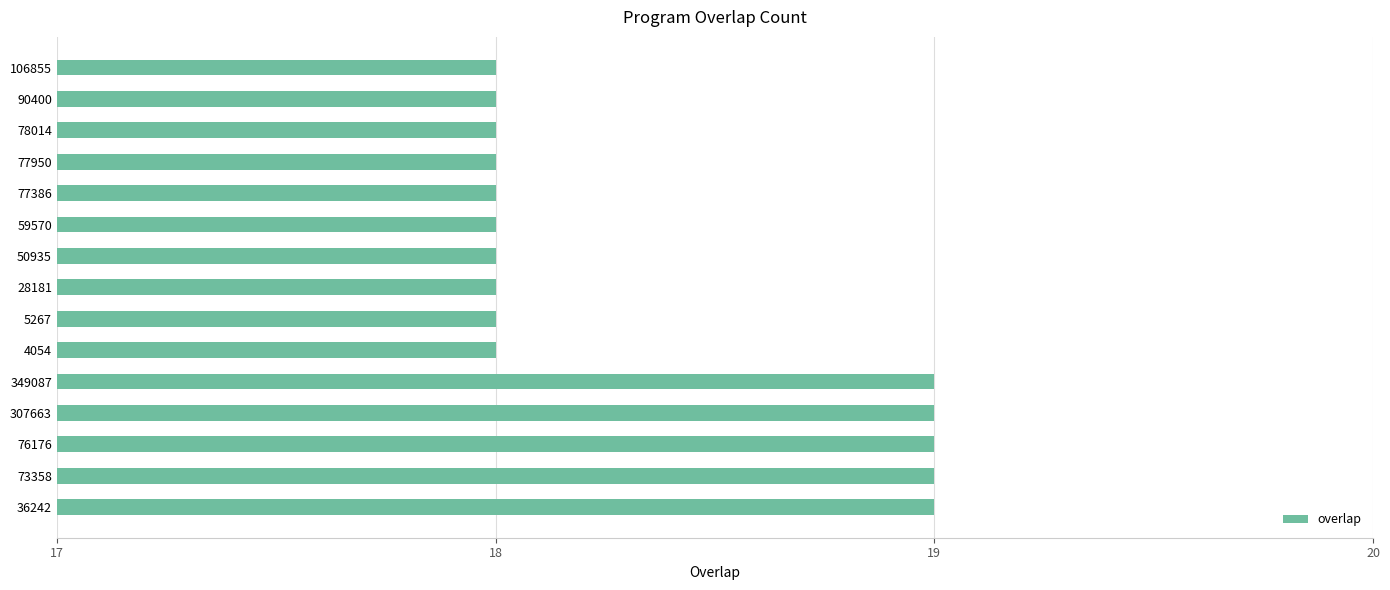

What is the maximum value shown in the chart?

19